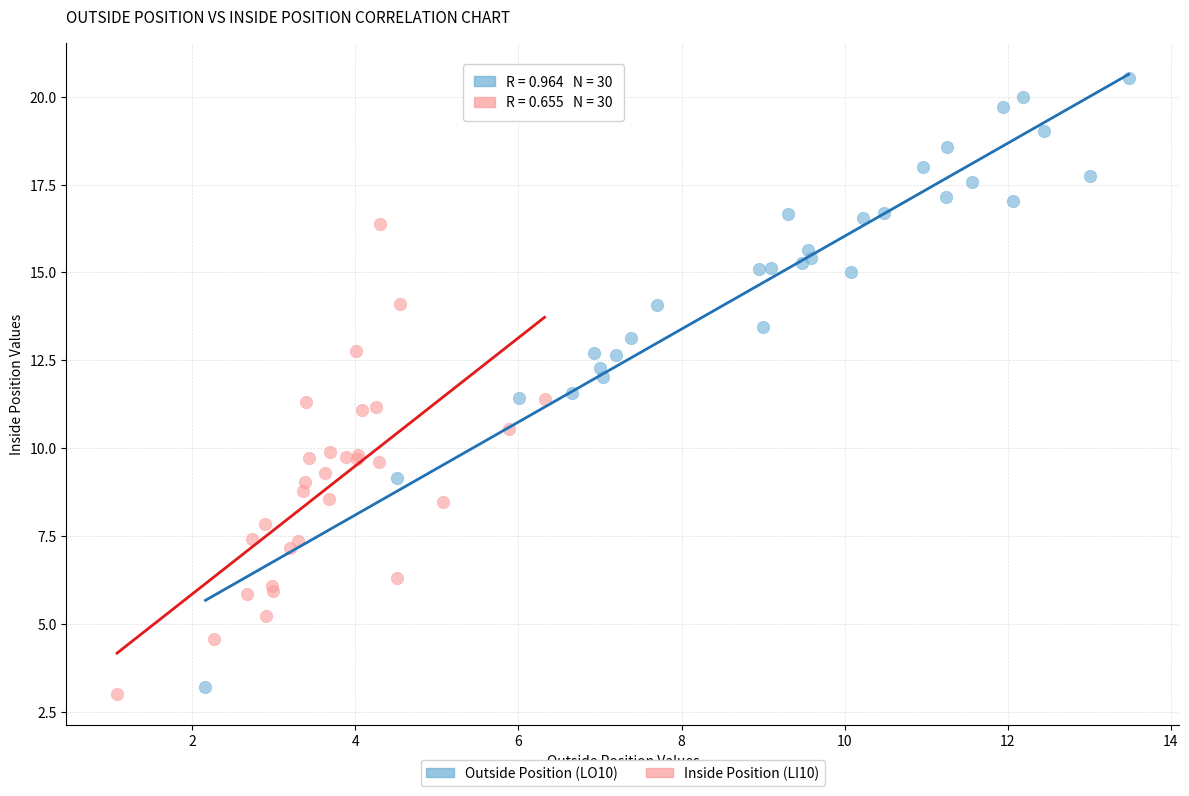

Which series contains the highest Y value?

Outside Position (LO10)